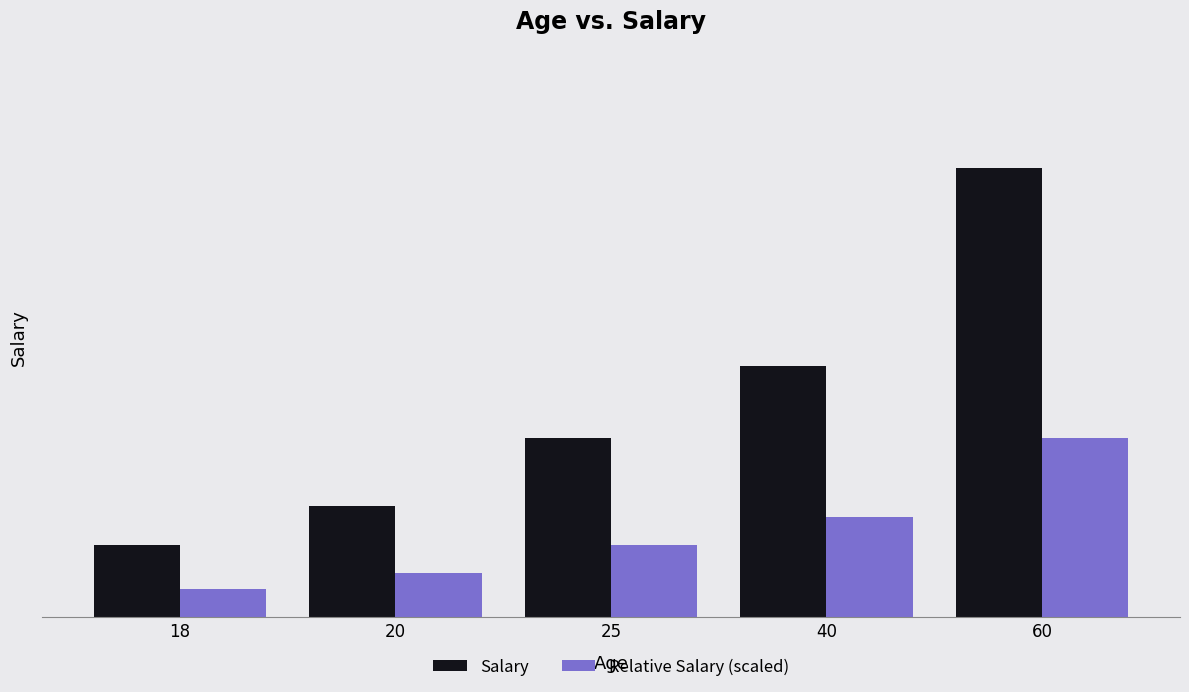

Which category has the highest value in the Relative Salary (scaled) series?

60